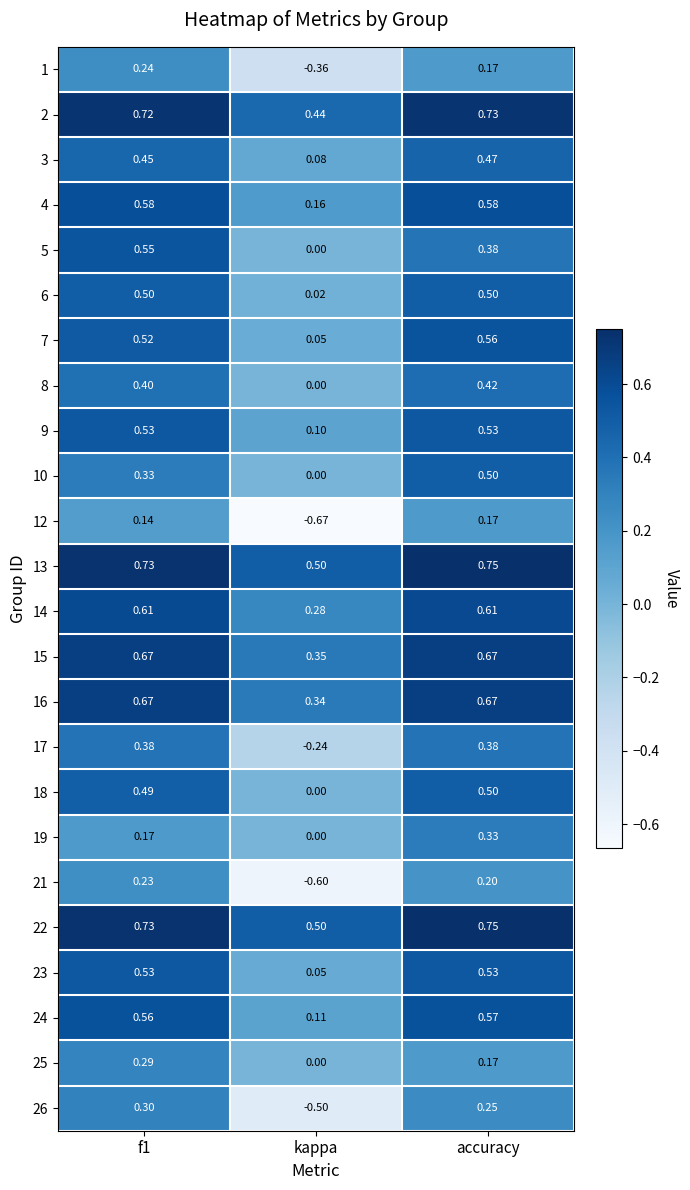

At which category does the chart reach its minimum across all series?

kappa